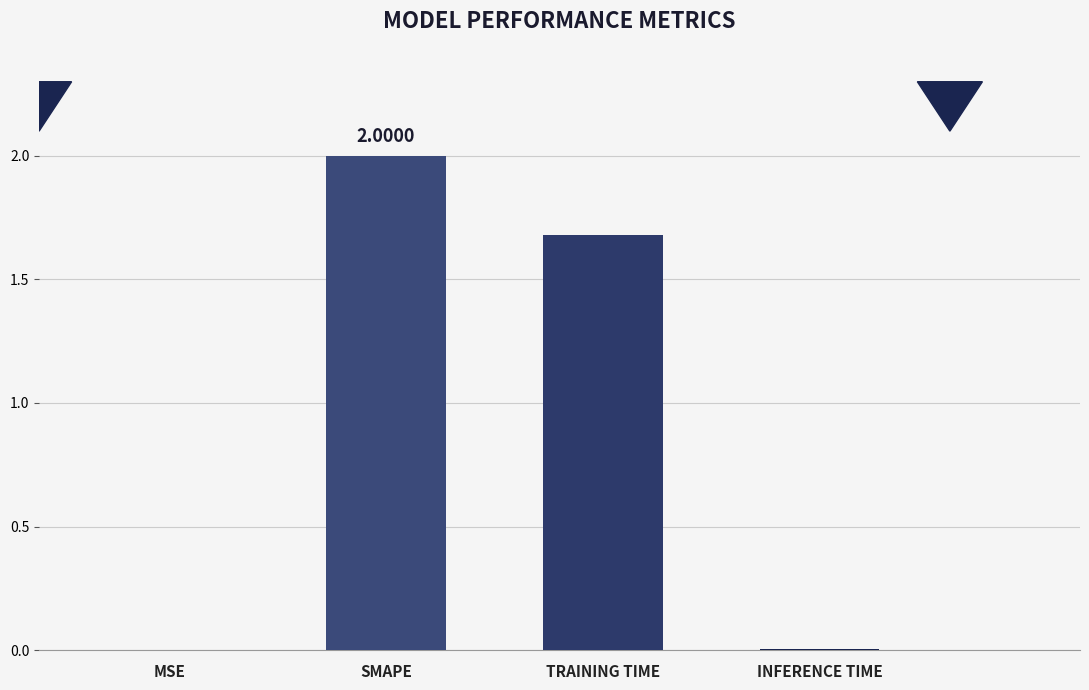

At which label is the value closest to 1?

TRAINING TIME